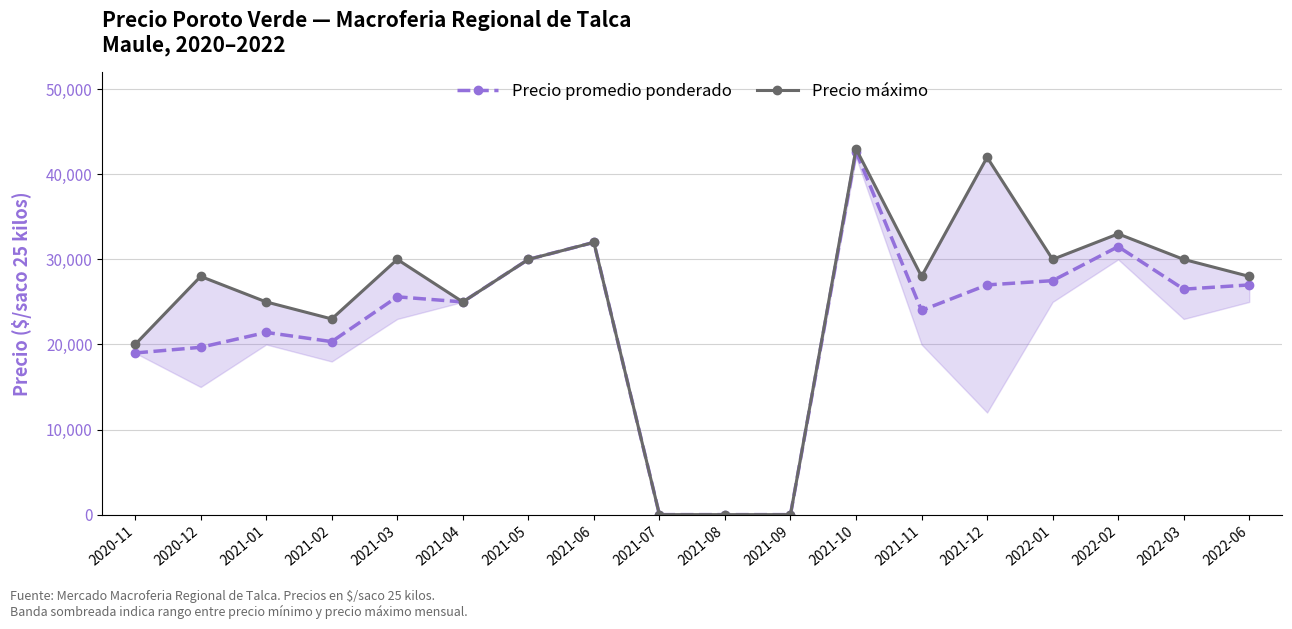

At which category does the chart reach its minimum across all series?

2021-07